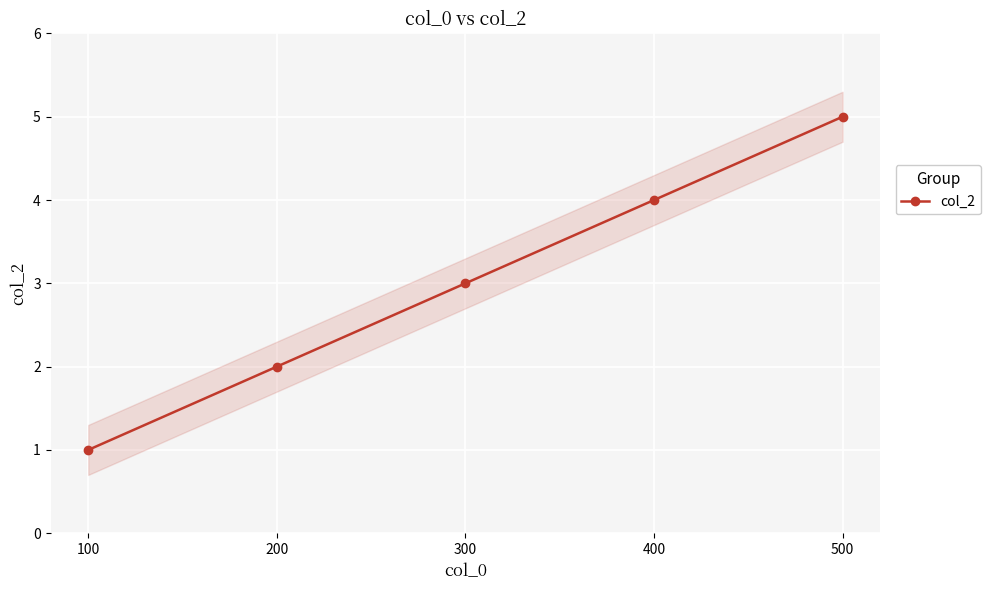

What is the smallest value displayed?

1